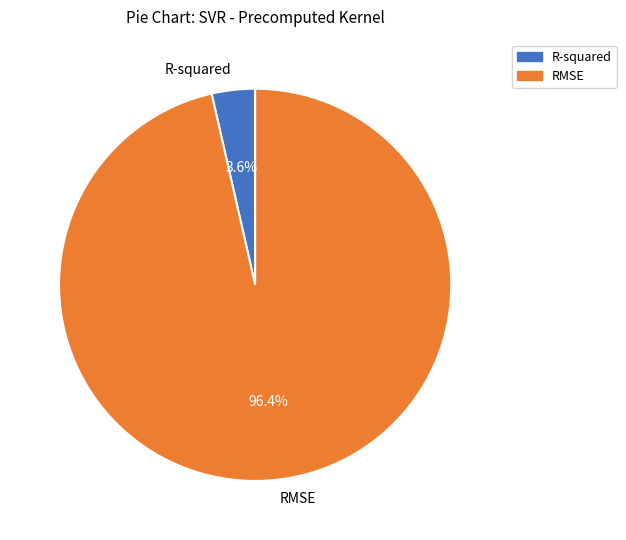

What is the total percentage of RMSE and R-squared?

100.0%